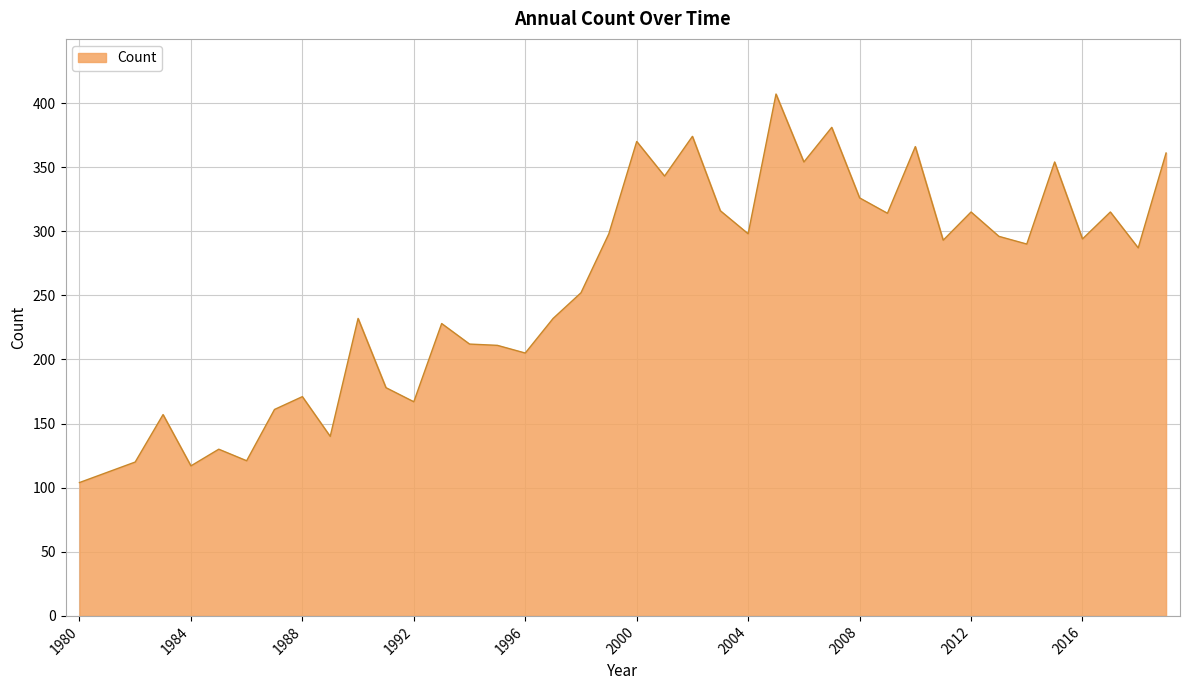

What is the maximum value shown in the chart?

407